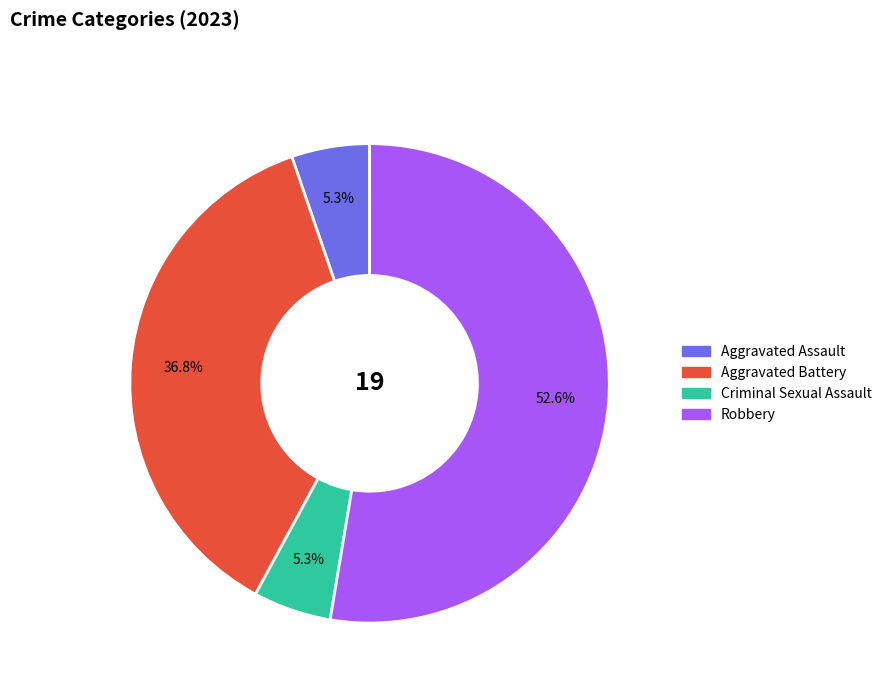

Do Criminal Sexual Assault and Aggravated Battery together represent more than half of the pie?

No